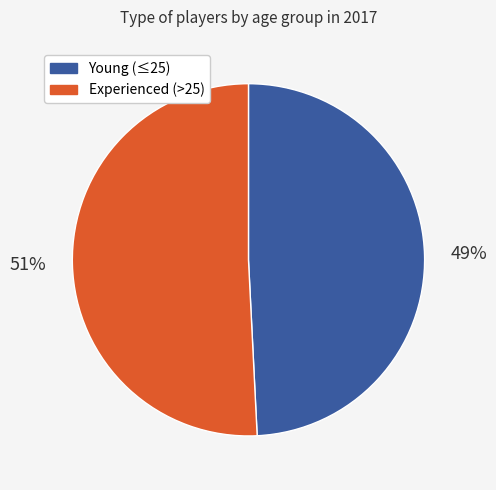

Is there any slice that represents more than half of the pie?

Yes